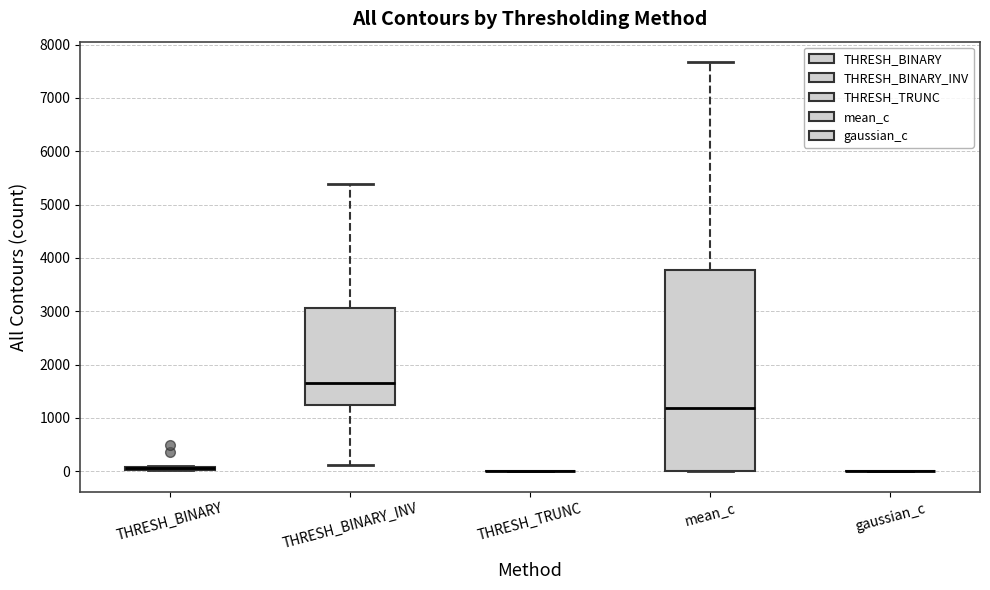

Comparing the boxes themselves (not the whiskers), which one is the tallest?

mean_c